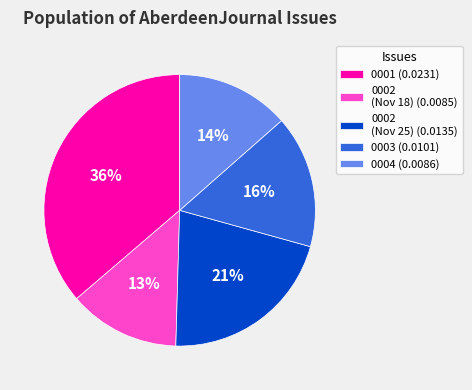

Which slice is the largest?

0001 (0.0231)